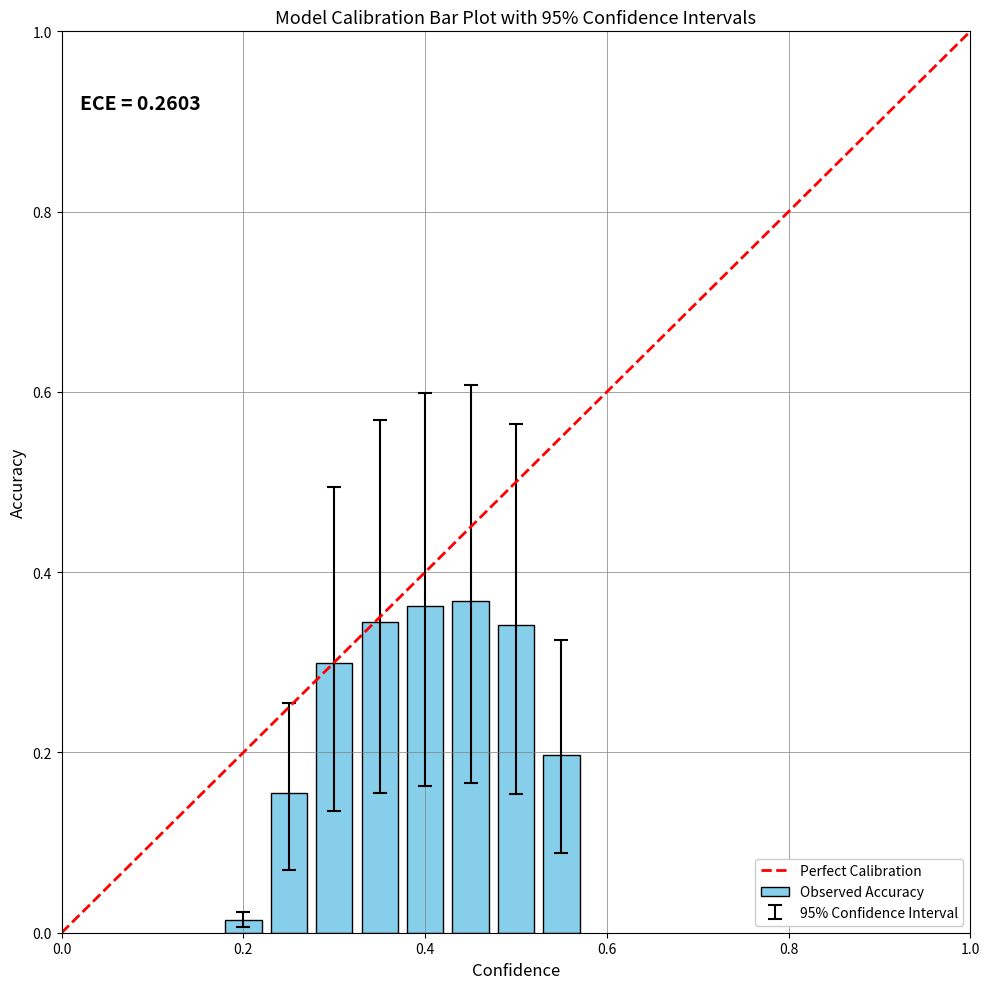

What is the sum of all values?

2.1